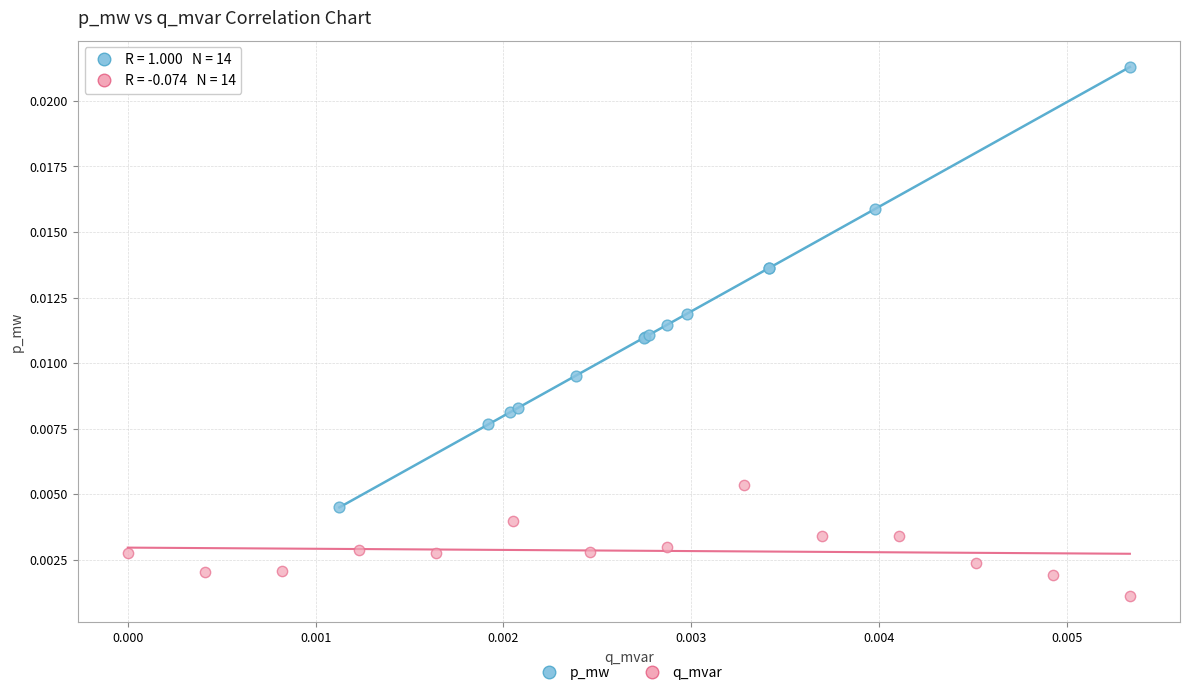

Which series contains the highest Y value?

p_mw